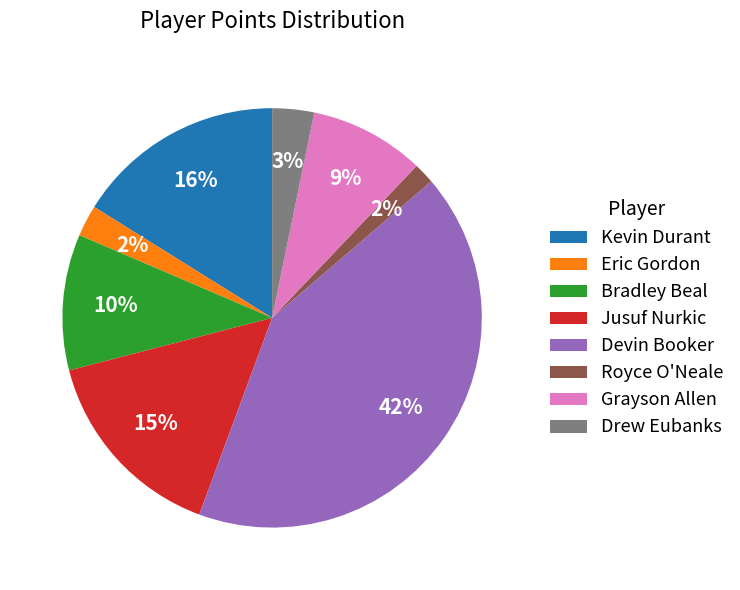

Which has a higher value, Drew Eubanks or Grayson Allen?

Grayson Allen